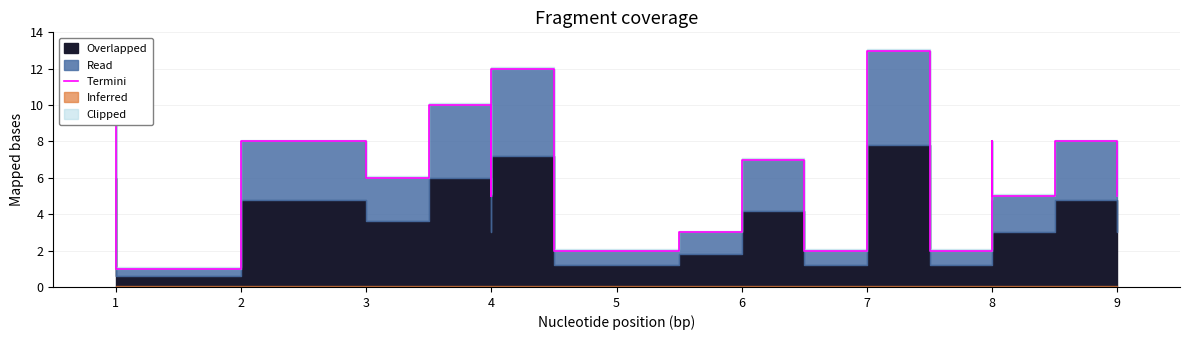

What is the greatest value displayed?

13